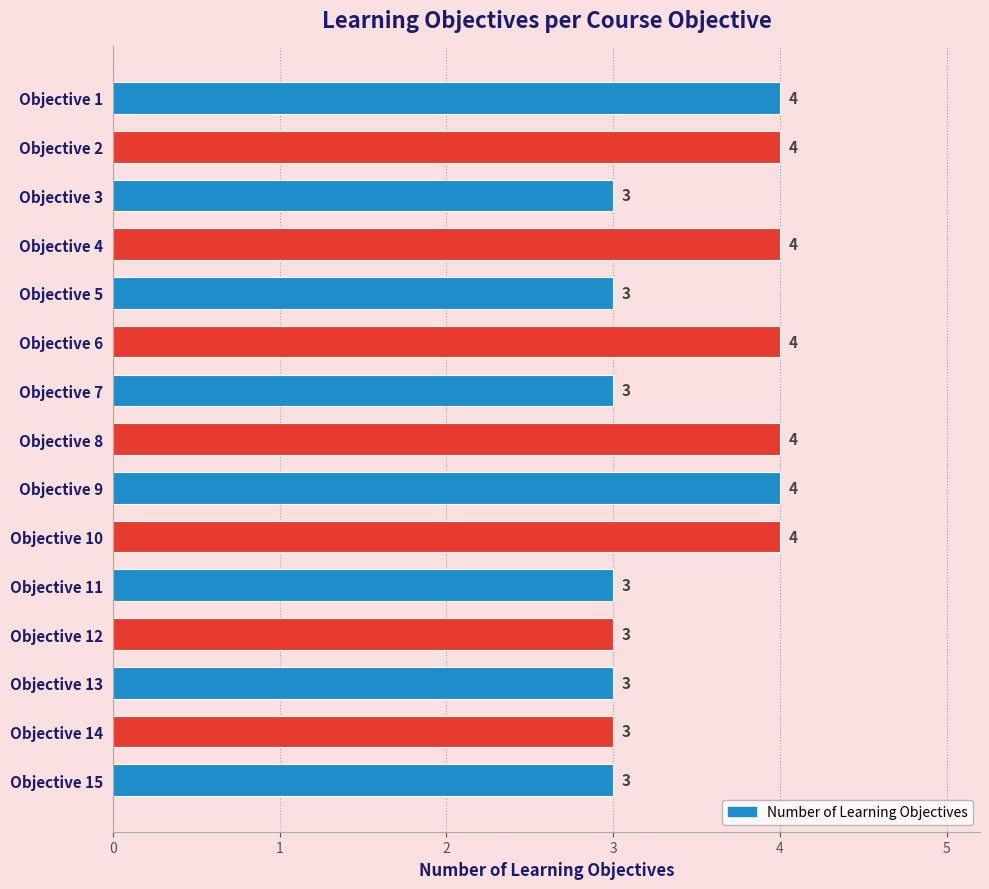

The value at Objective 10 is 4. True or false?

True